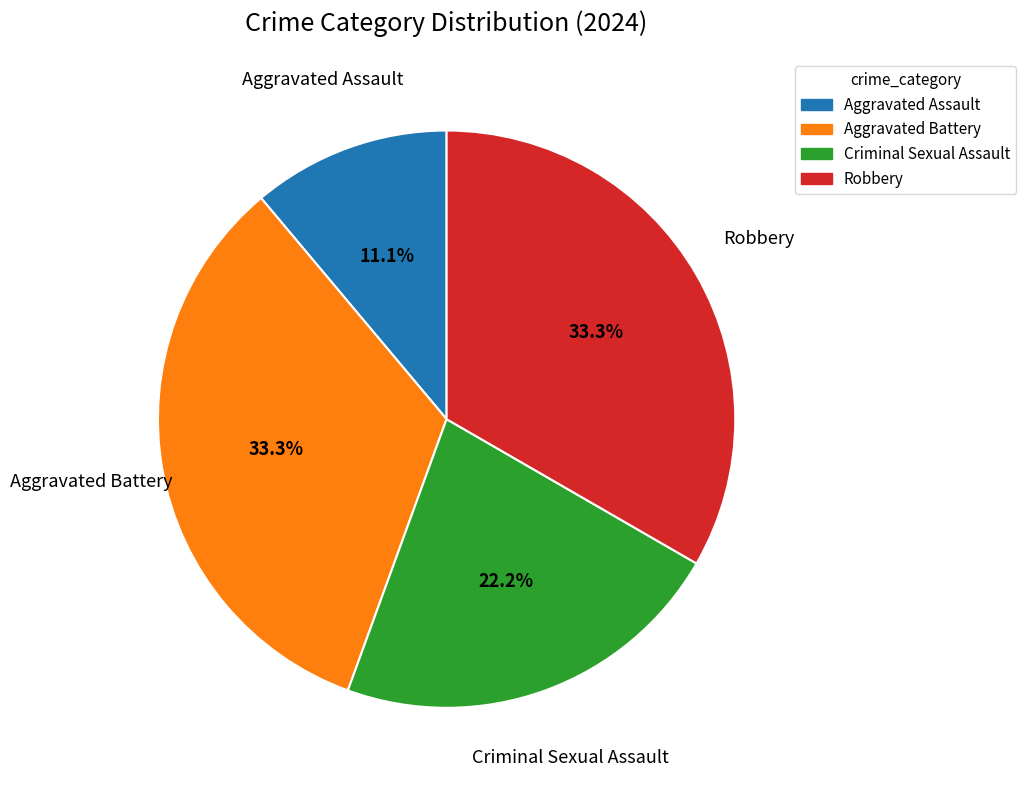

To the nearest percent, what portion does Criminal Sexual Assault represent?

22%